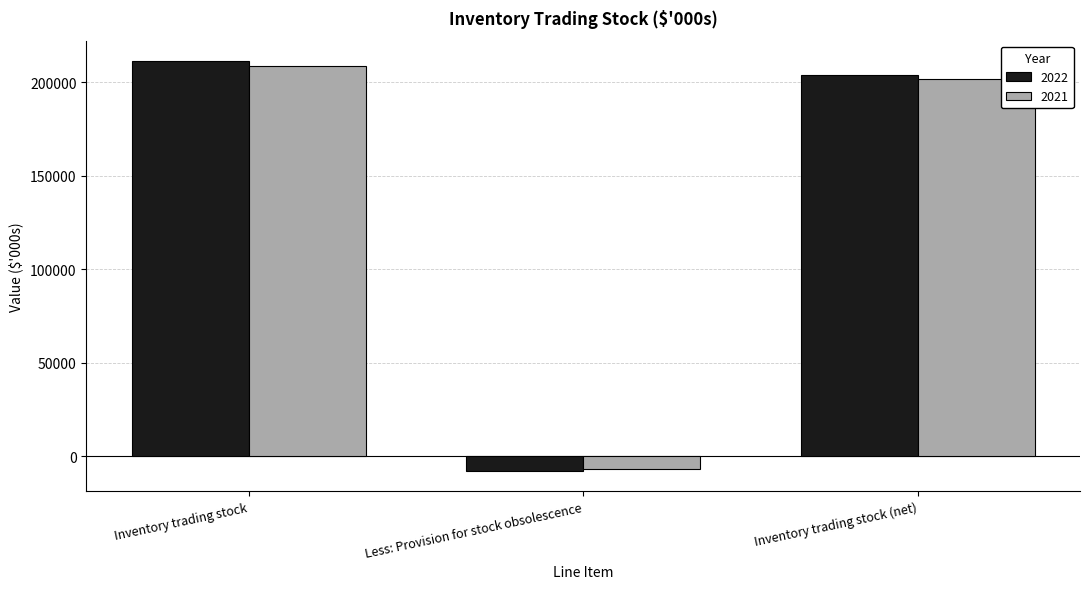

What is the label of the 1st bar from the right?

Inventory trading stock (net)